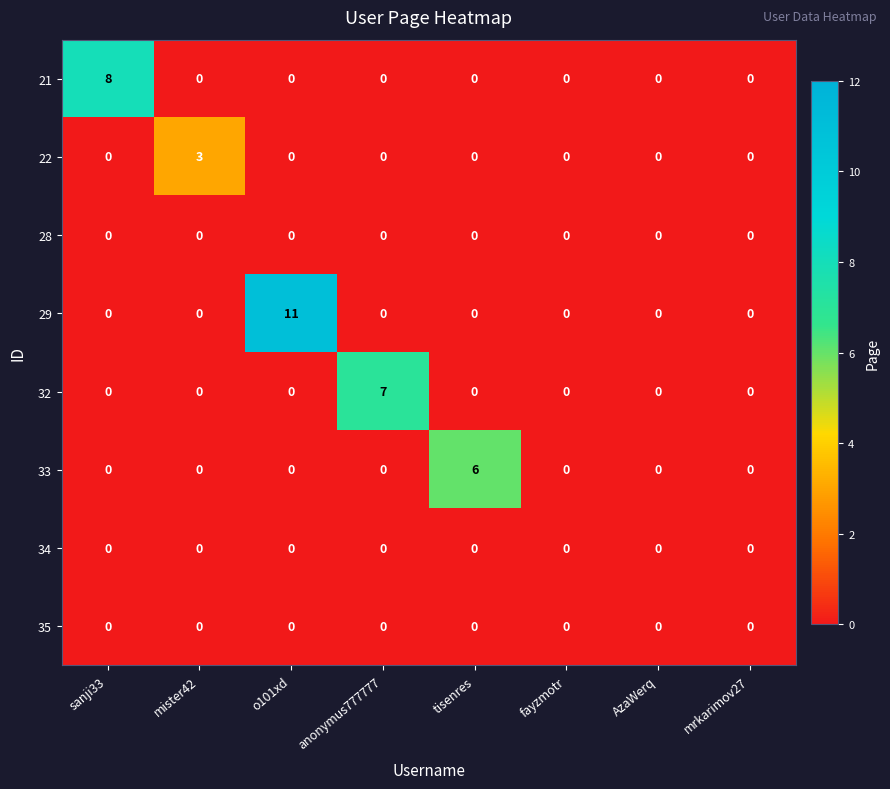

What is the total value across all series at o101xd?

11